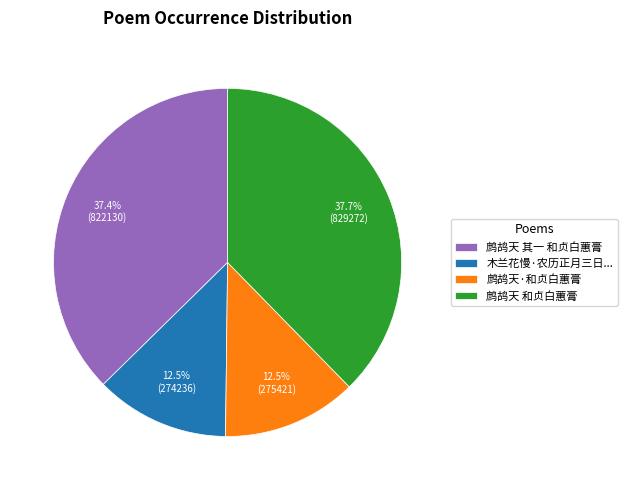

Is the sum of 木兰花慢·农历正月三日... and 鹧鸪天·和贞白蕙膏 greater than half?

No